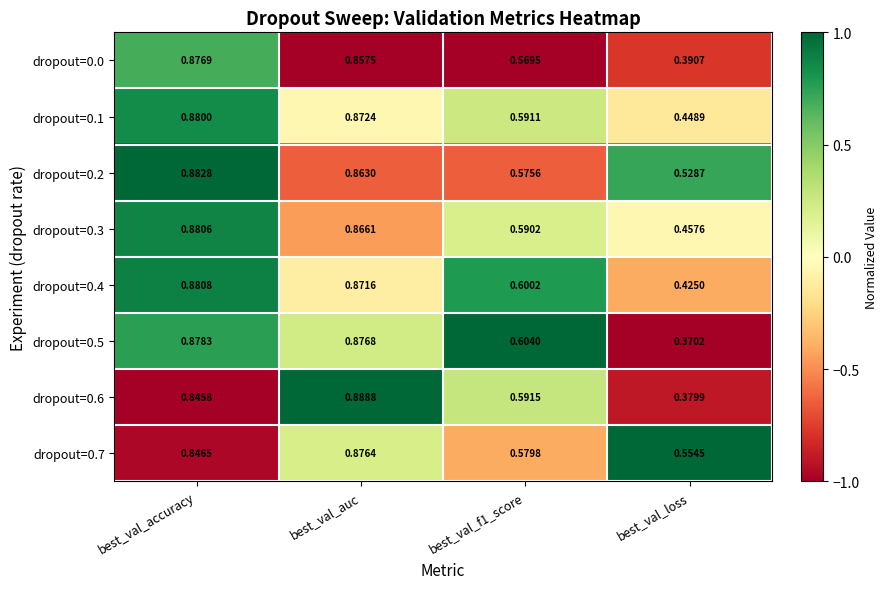

At which label does dropout=0.3 reach its peak?

best_val_accuracy